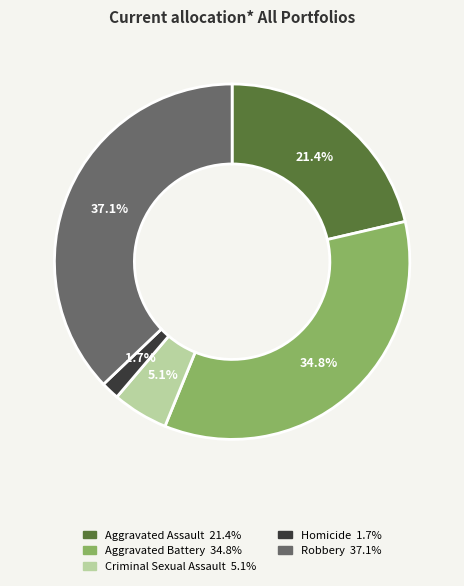

Between Aggravated Battery and Homicide, which is larger?

Aggravated Battery